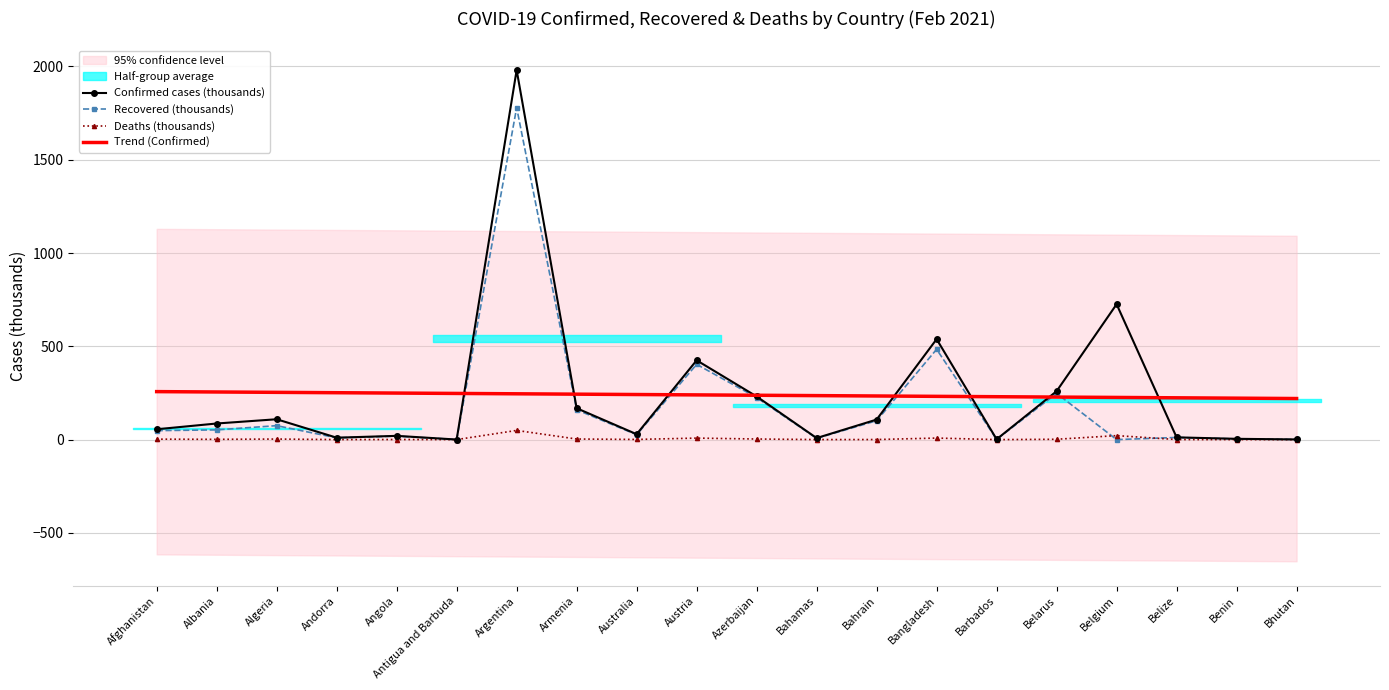

Does the chart have visible grid lines?

Yes